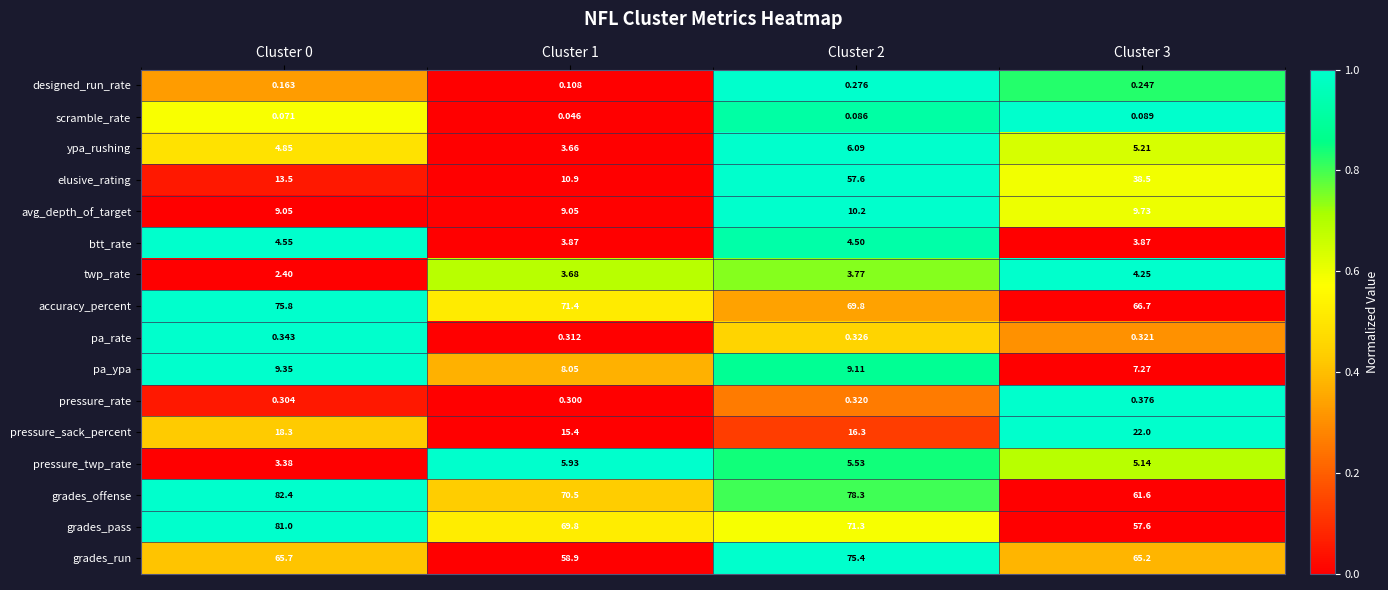

Which series has the widest spread of values?

elusive_rating